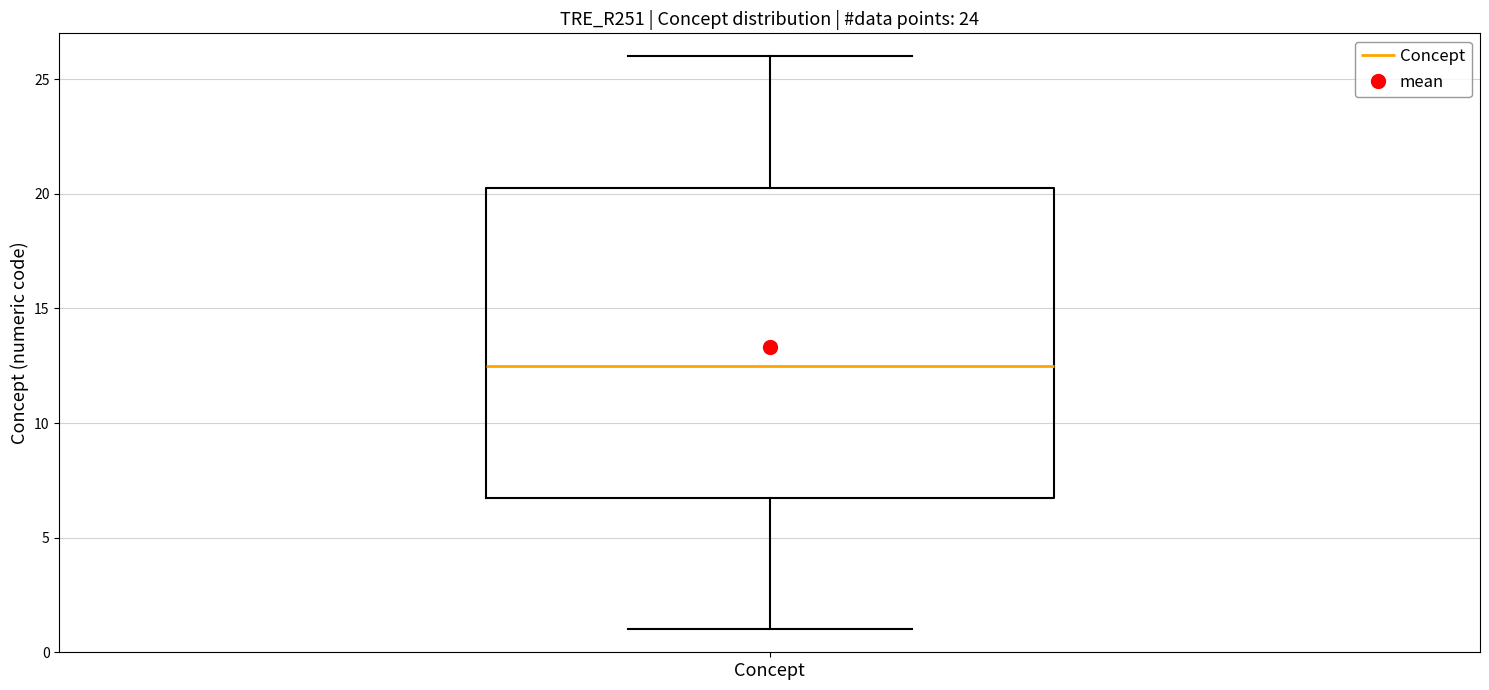

Where is the upper edge of the box for Concept on the y-axis? The values are not printed on the chart, so give them approximately, as read against the axis.

20.5